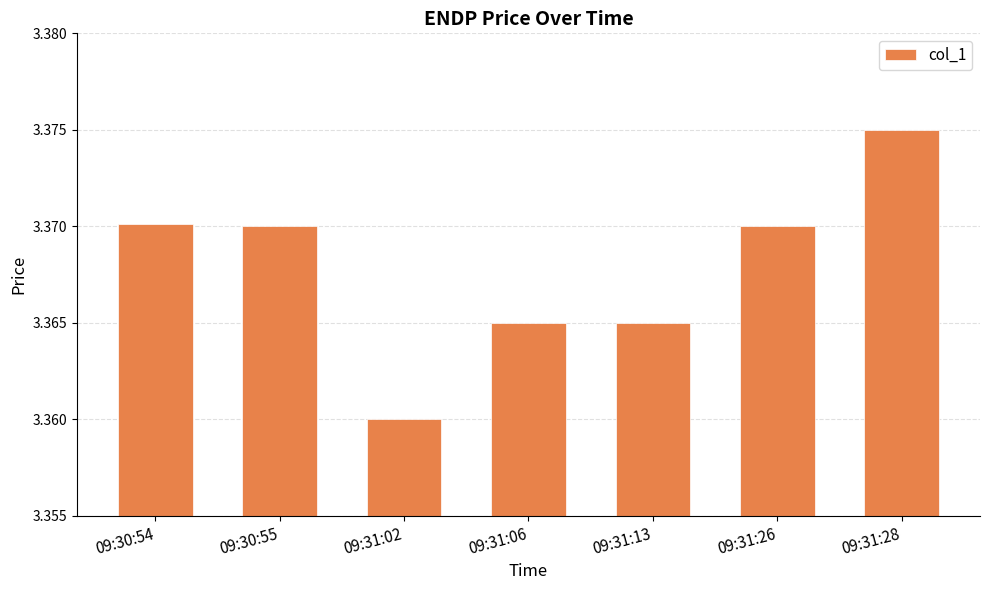

Are the bars horizontal?

No